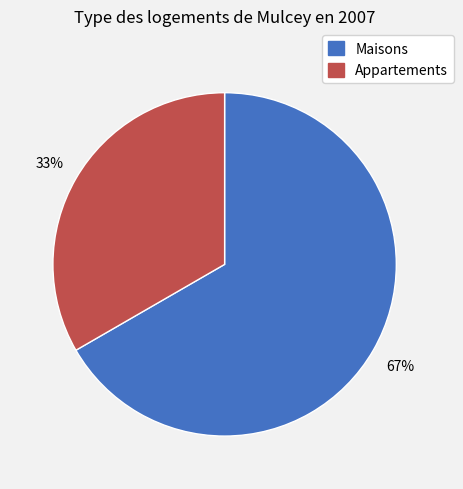

Count the number of slices in the pie.

2